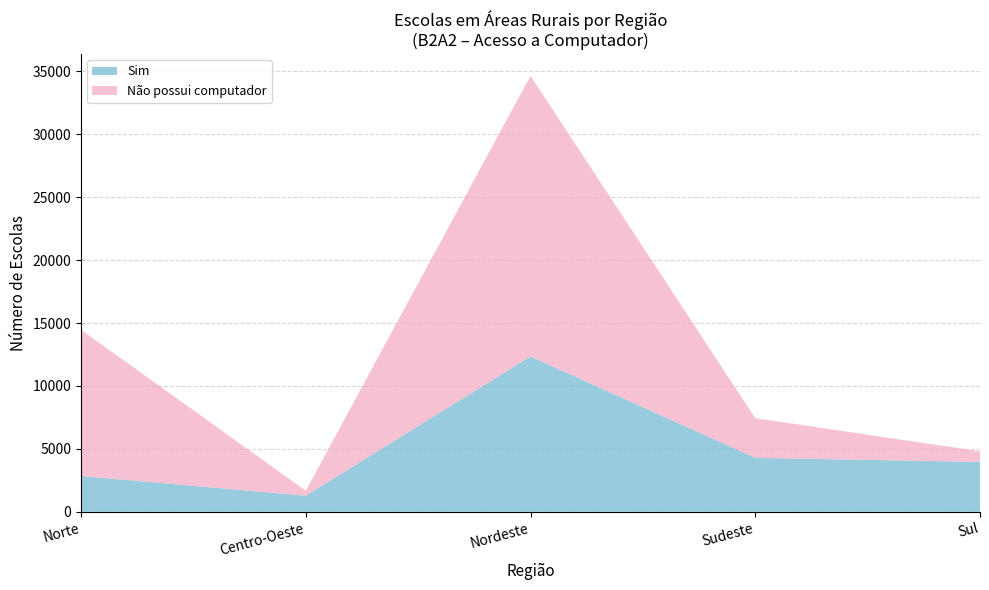

Reading left to right, extract all data points from this chart.

Sim: Norte=2849	Centro-Oeste=1281	Nordeste=12346	Sudeste=4287	Sul=3969
Não possui computador: Norte=11615	Centro-Oeste=392	Nordeste=22291	Sudeste=3152	Sul=842